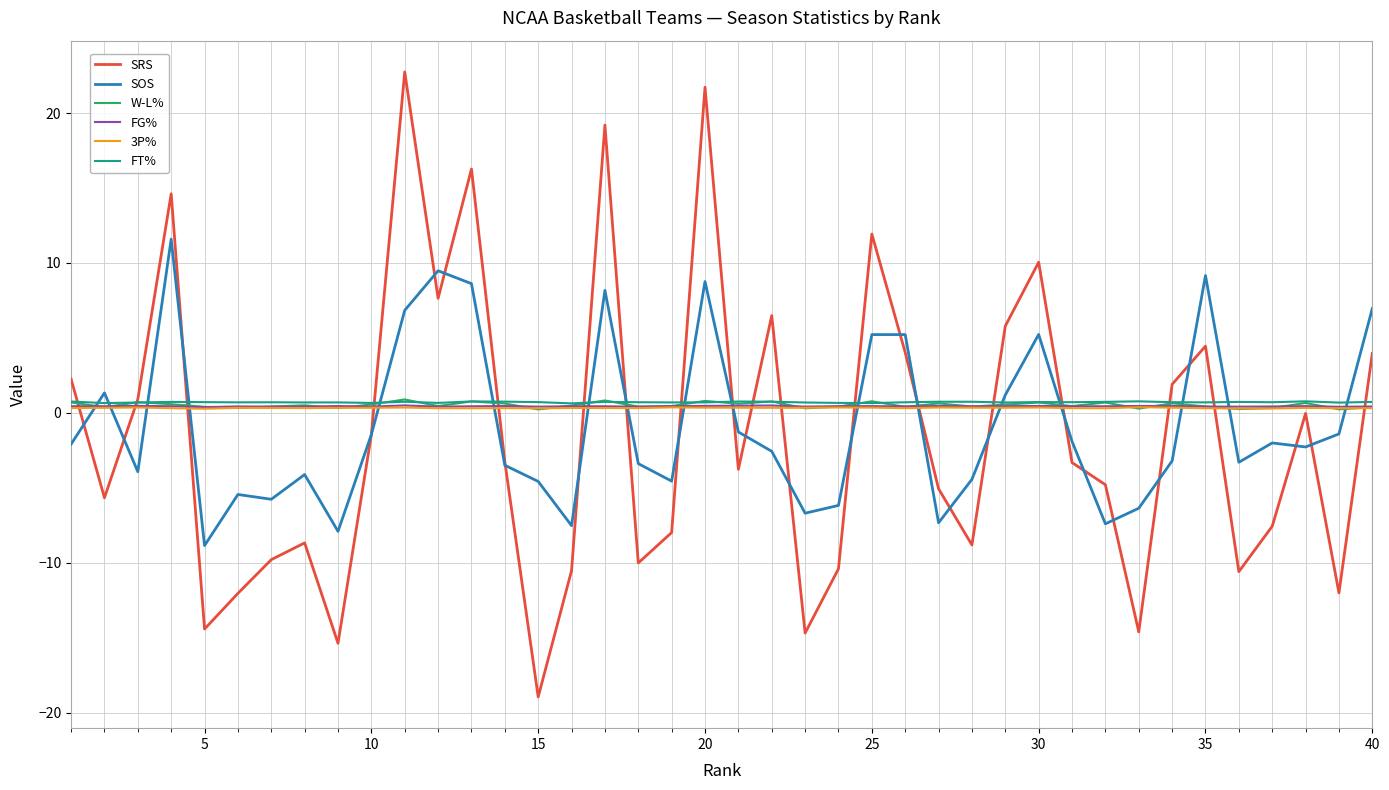

Which series has the largest range (max minus min)?

SRS